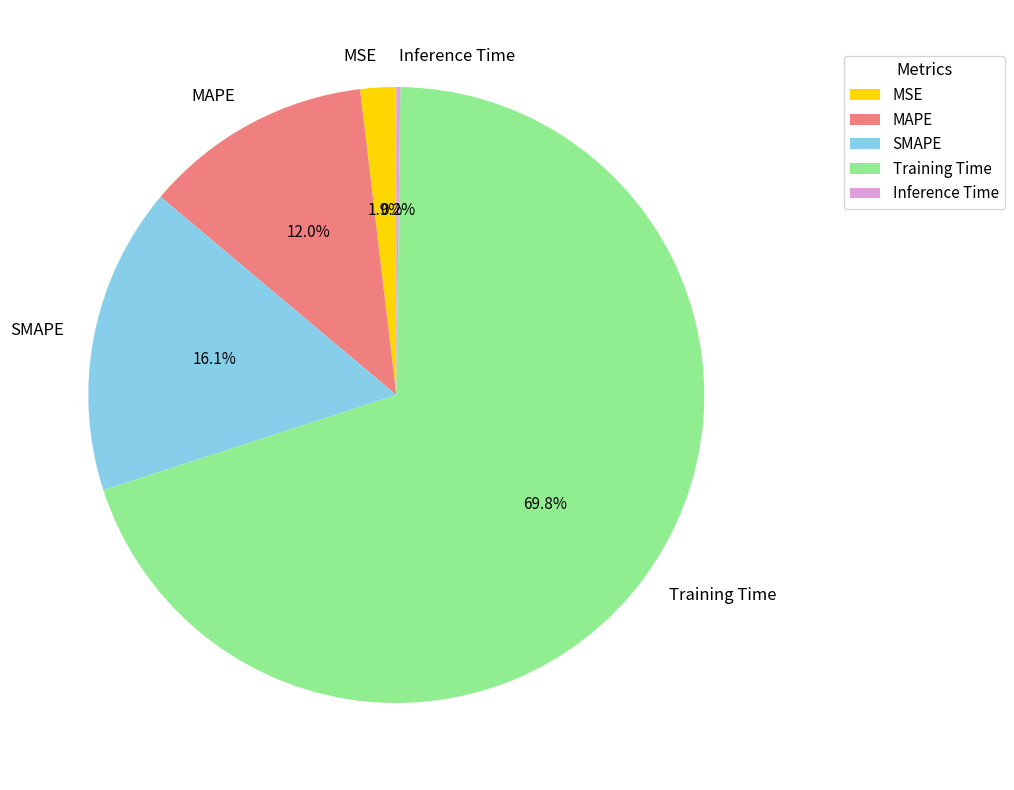

To the nearest percent, what portion does MAPE represent?

12%